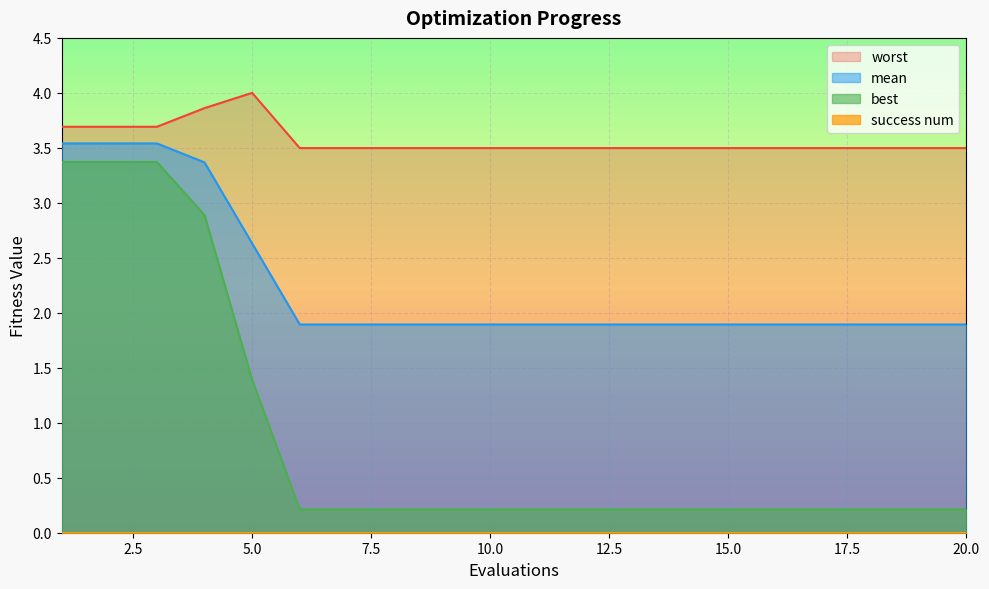

What is the value of the worst point at the 16th from the left?

3.5